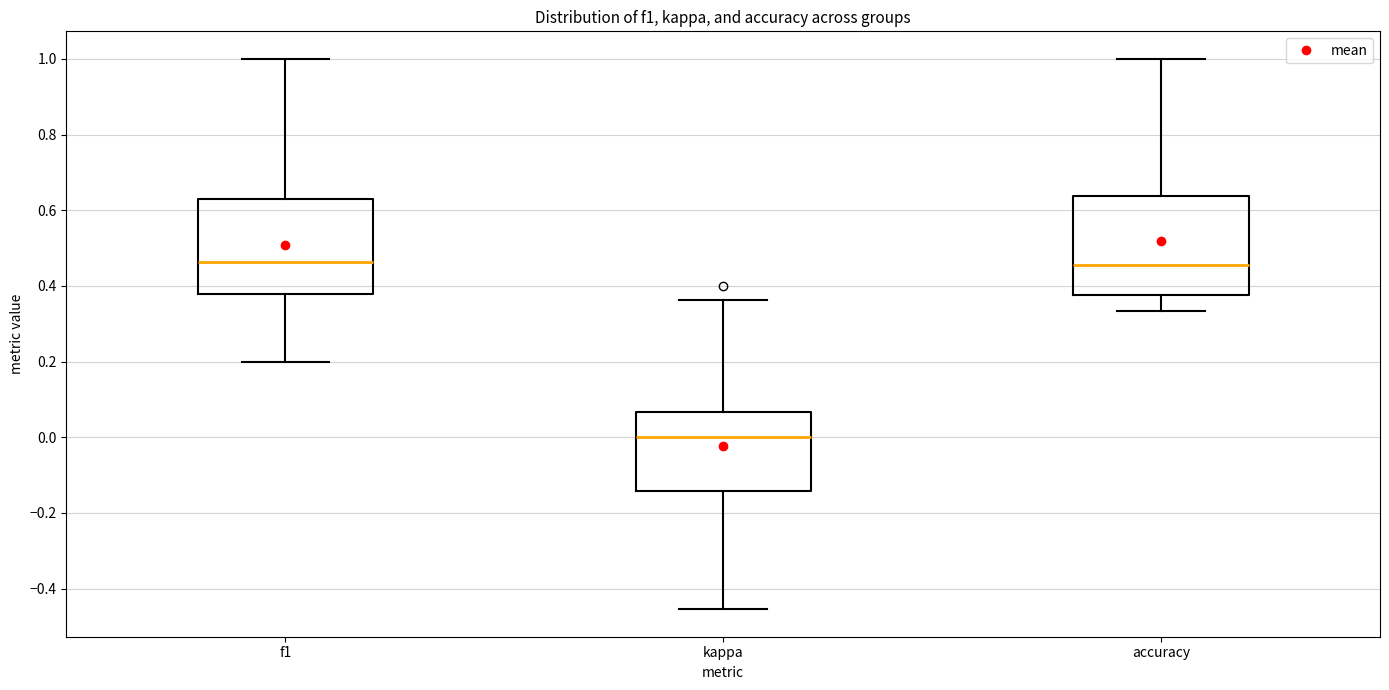

Where is the upper edge of the box for kappa on the y-axis? The values are not printed on the chart, so give them approximately, as read against the axis.

0.06